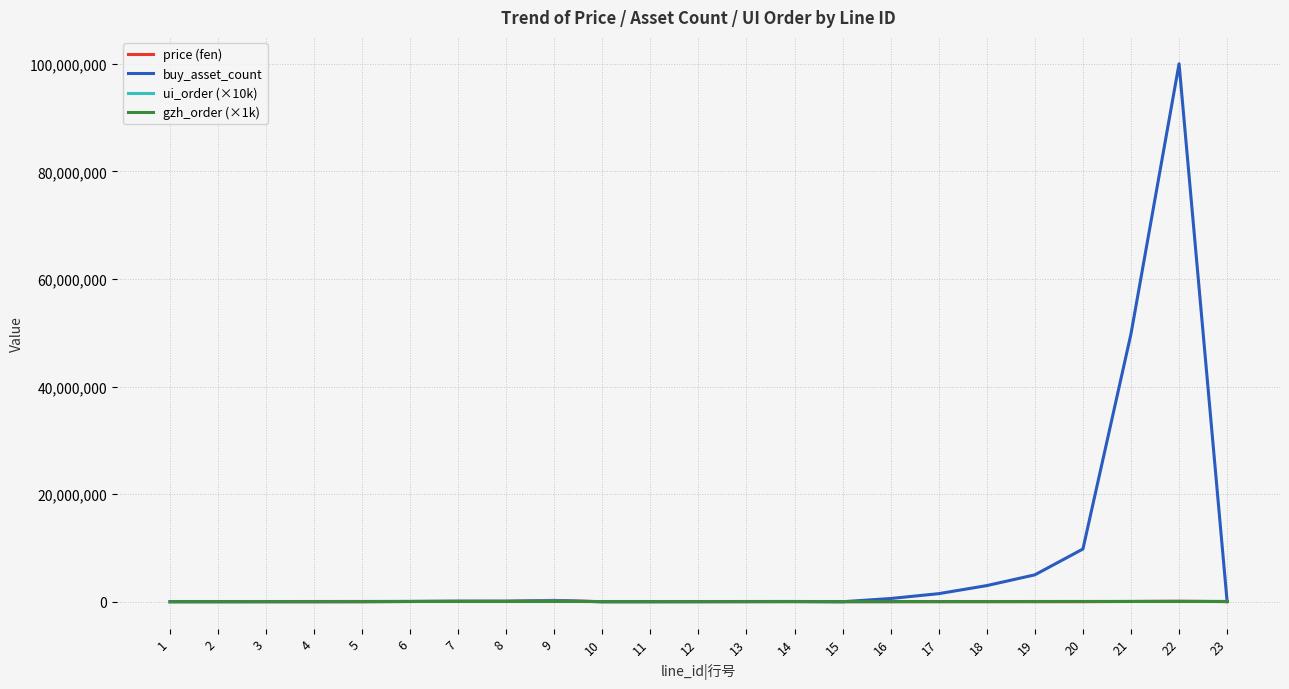

Which series has the largest range (max minus min)?

buy_asset_count